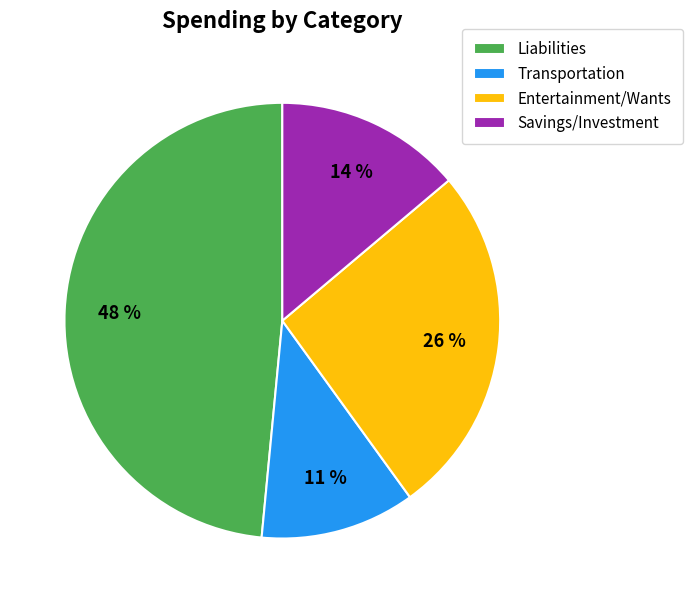

Combined, do Savings/Investment and Entertainment/Wants account for over 50%?

No